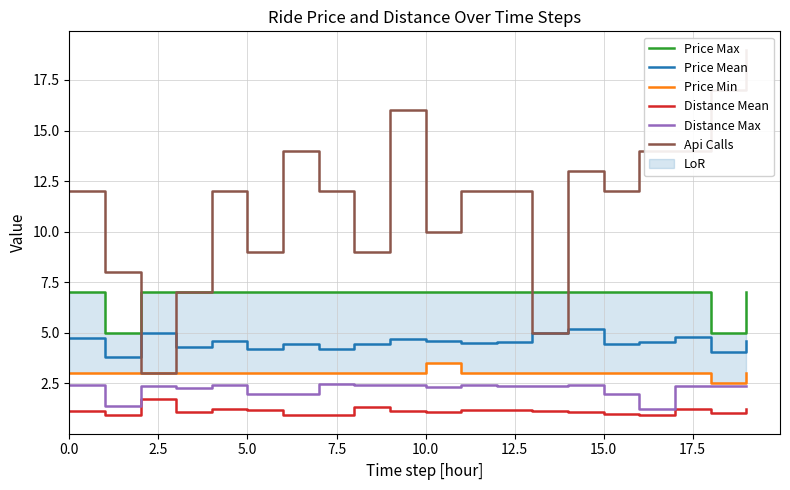

What is the value of the Price Max point at the 17th from the left?

7.0